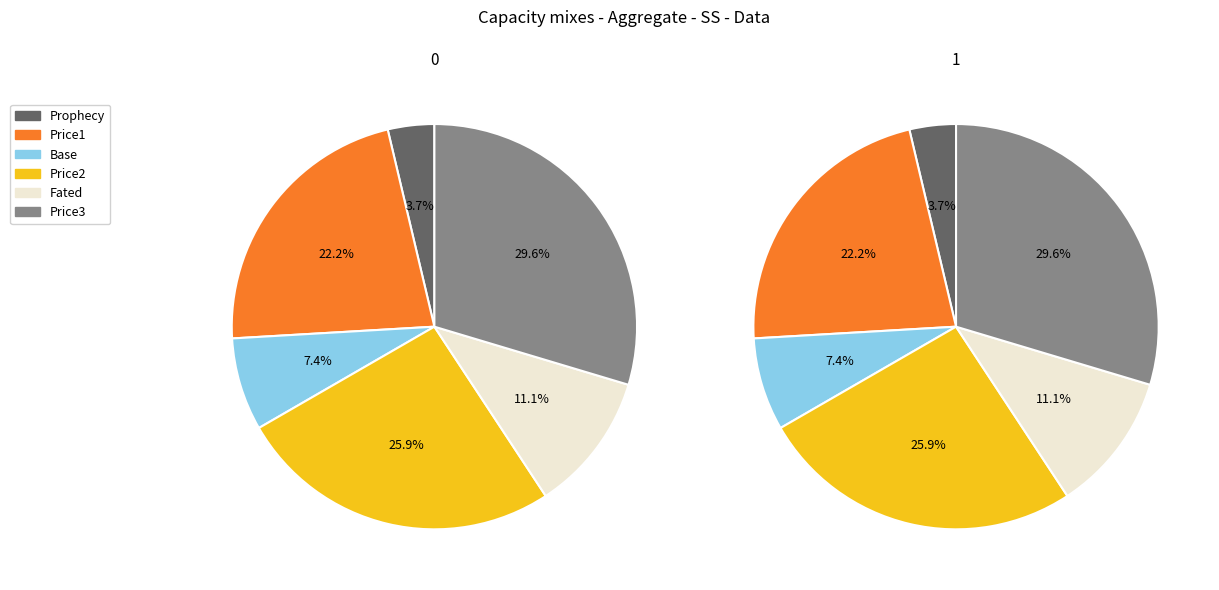

To the nearest percent, what portion does 1 represent?

50%